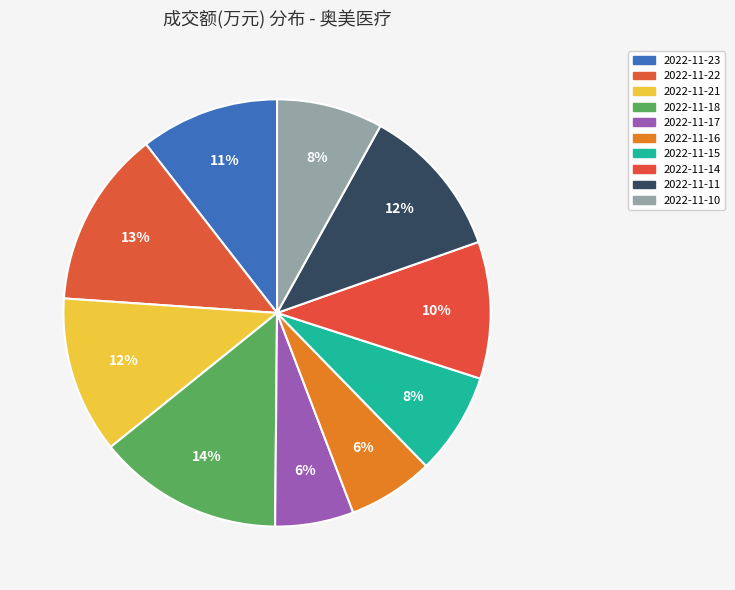

Do 2022-11-23 and 2022-11-10 together represent more than half of the pie?

No